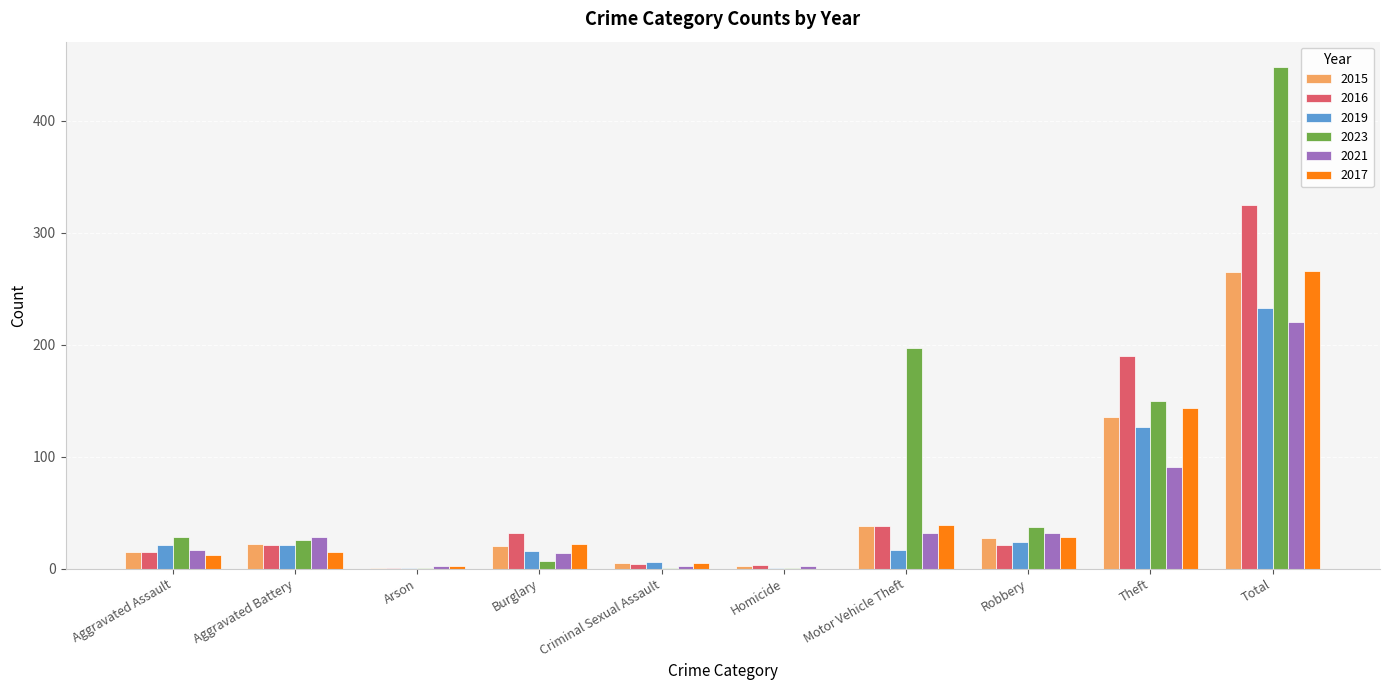

What is the spread (max minus min) of values at Arson?

1